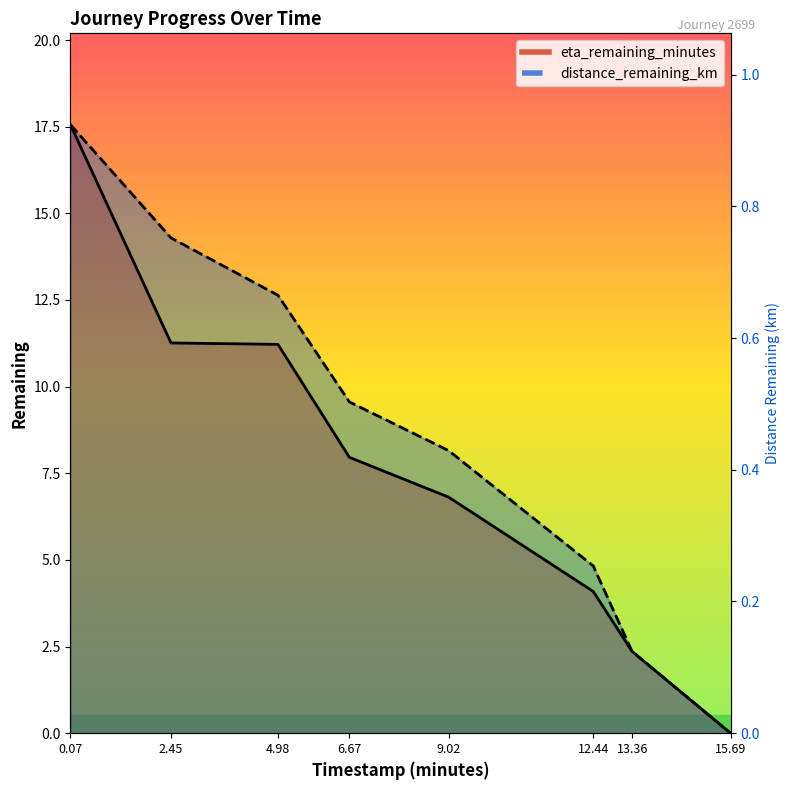

Is the value of eta_remaining_minutes at 2.45 greater than the value of distance_remaining_km at 13.36?

Yes